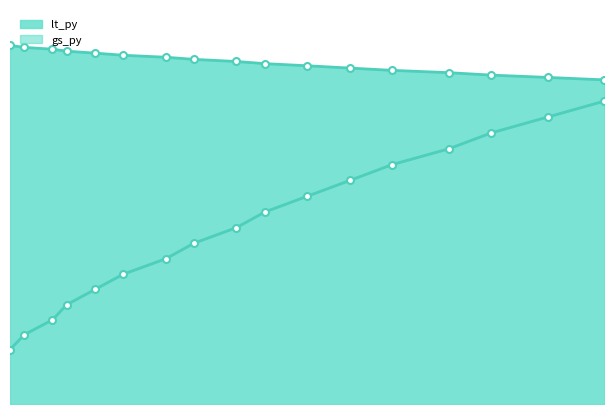

Rank the series by their average value, from highest to lowest.

lt_py_line, gs_py_line